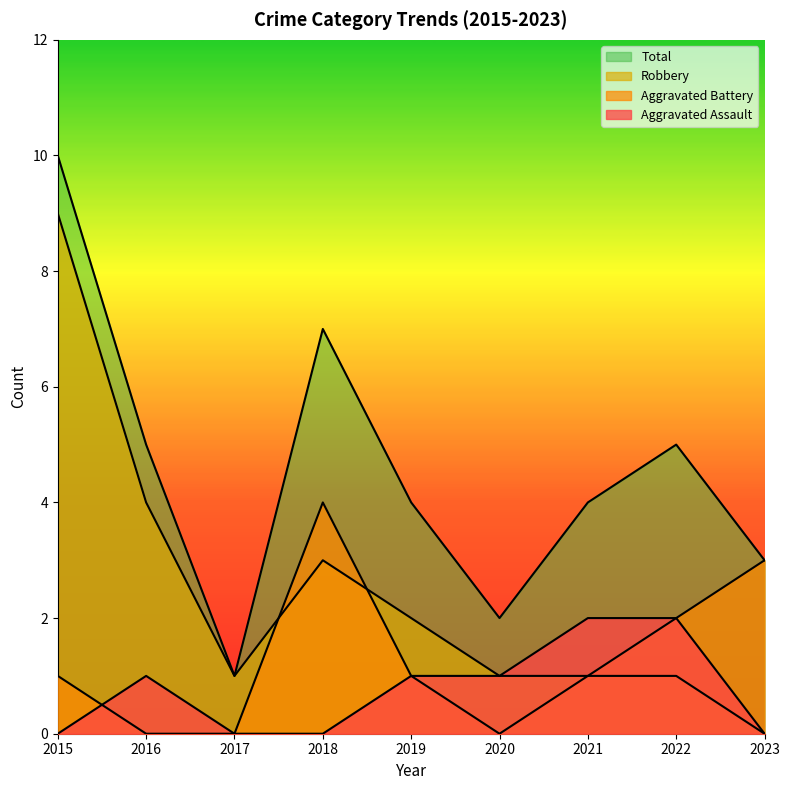

What is the average value of the Aggravated Assault series?

1